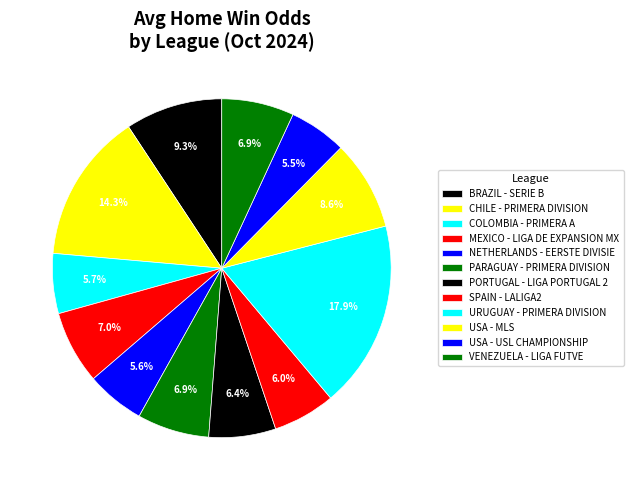

To the nearest percent, what is the combined percentage of BRAZIL - SERIE B and URUGUAY - PRIMERA DIVISION?

27%